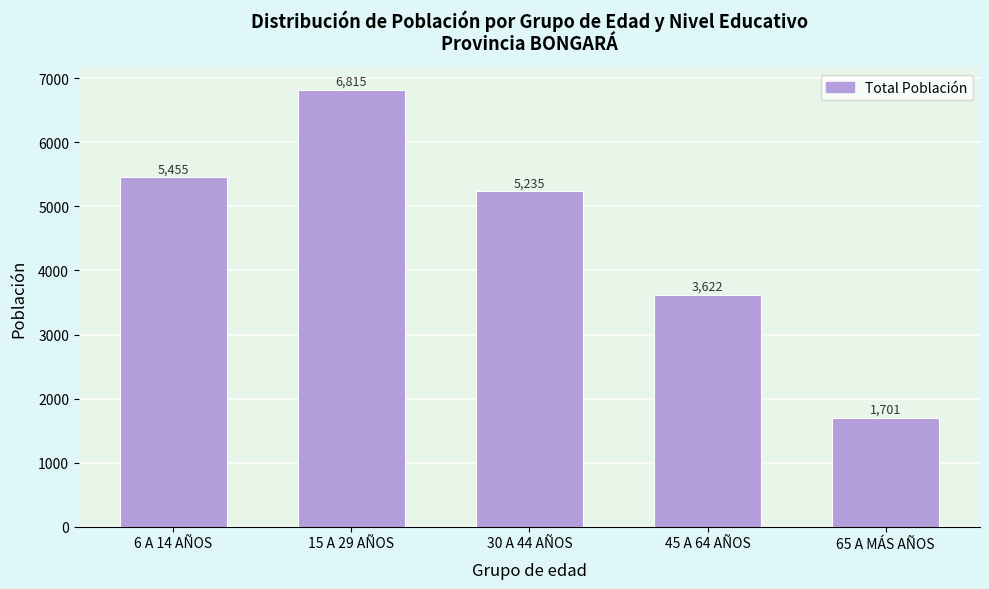

Reading left to right, extract all data points from this chart.

5455	6815	5235	3622	1701